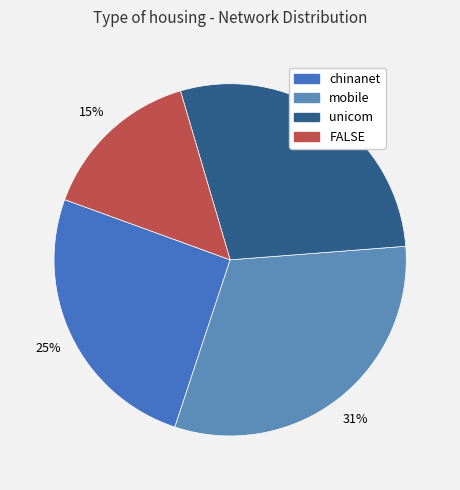

Rank the categories by value from highest to lowest.

mobile, unicom, chinanet, FALSE